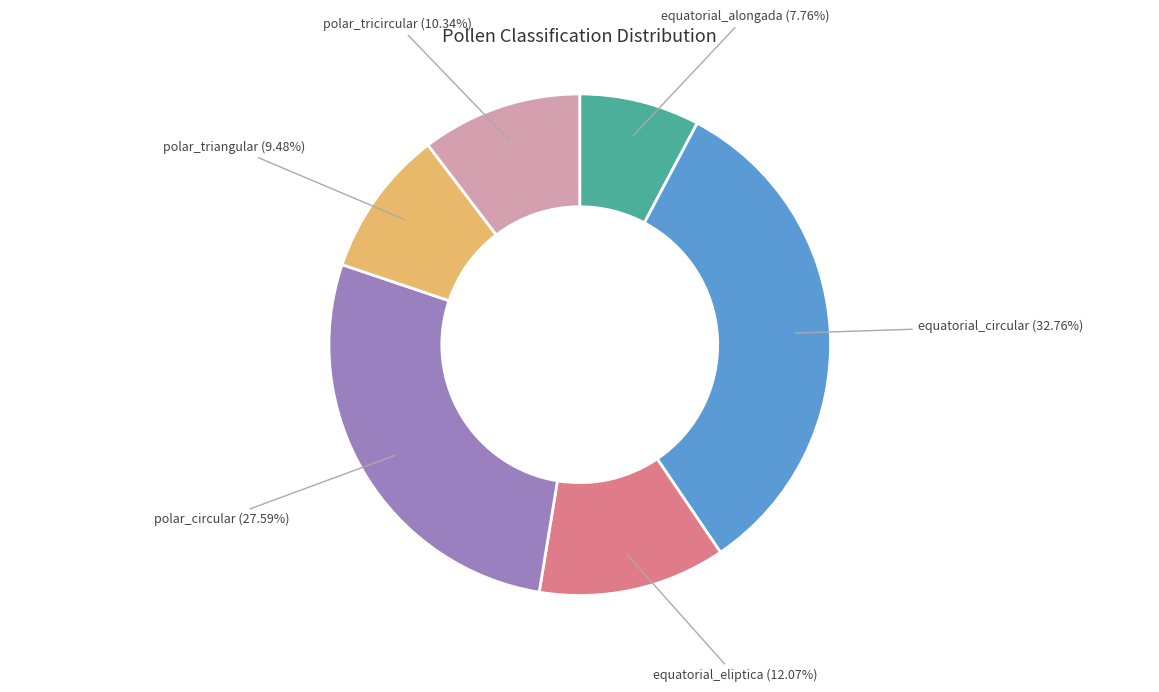

Is polar_triangular the majority of the pie?

No